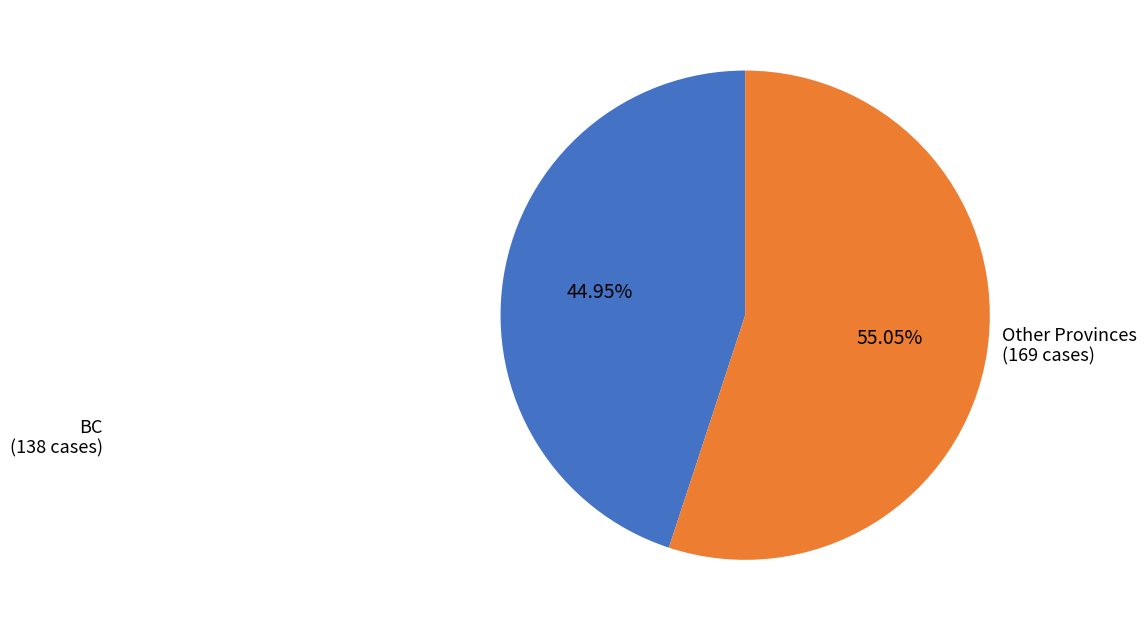

Is there a majority slice in this chart?

Yes